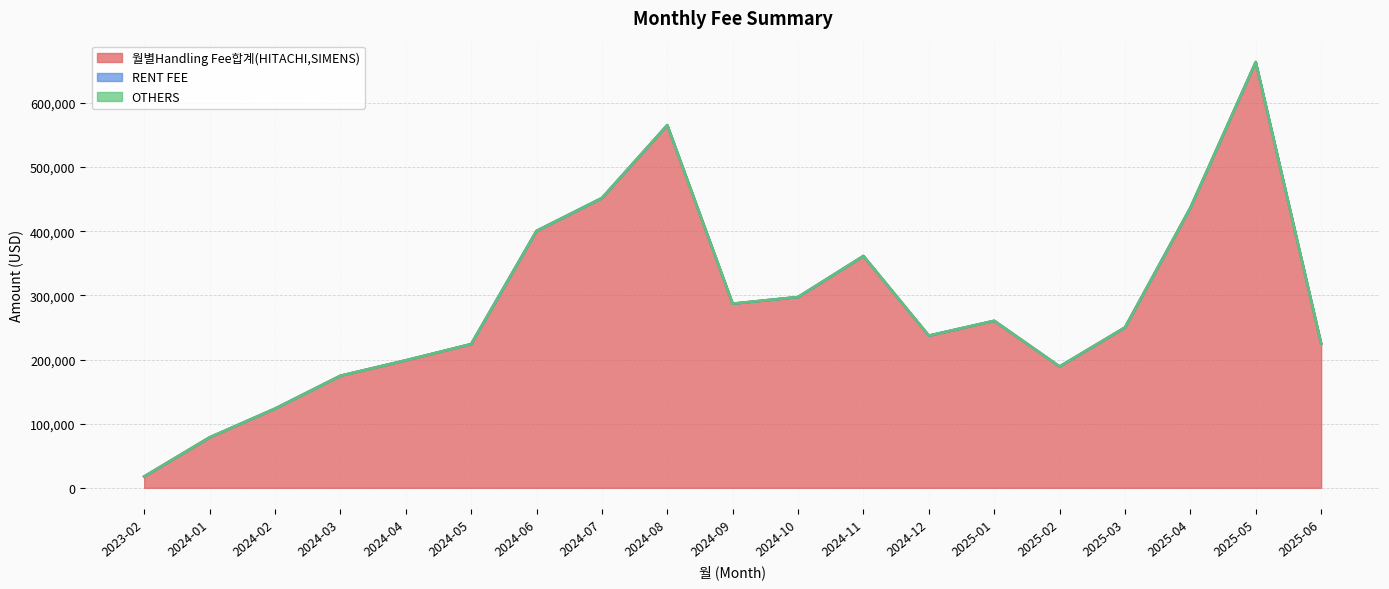

True or false: 월별Handling Fee합계(HITACHI,SIMENS) and RENT FEE intersect in this chart.

False